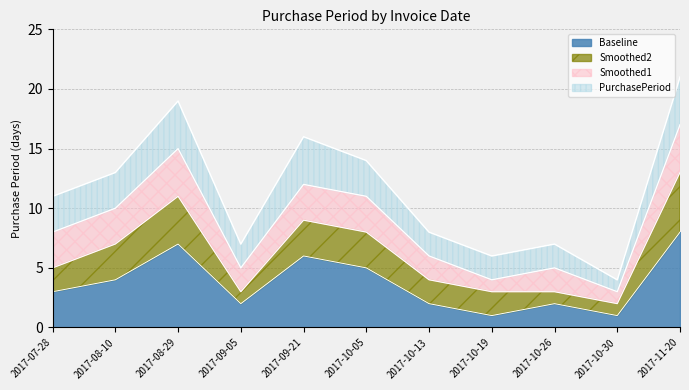

Which label corresponds to the smallest value in the chart?

2017-10-19